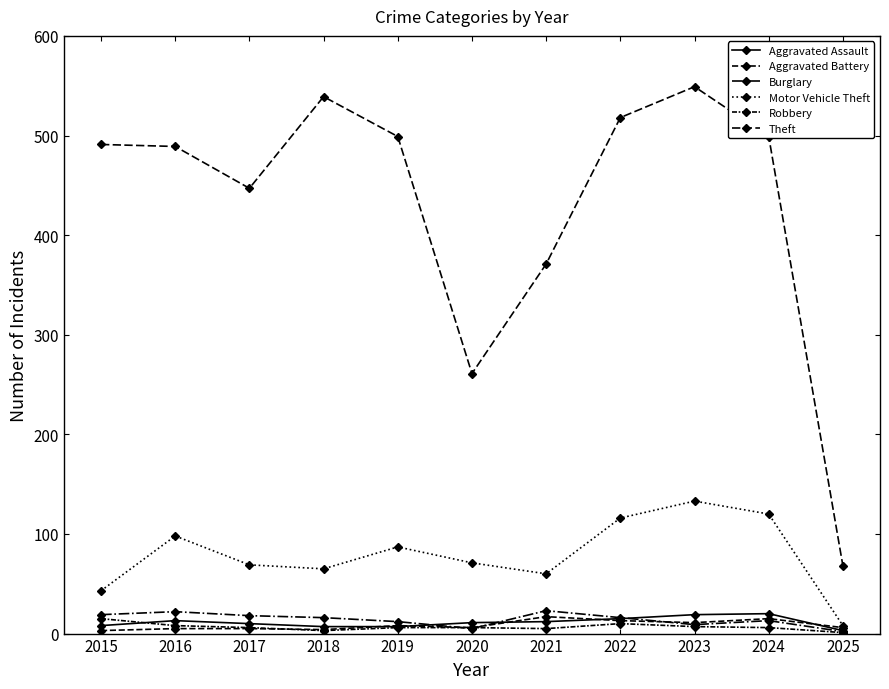

What is the spread (max minus min) of values at 2017?

442